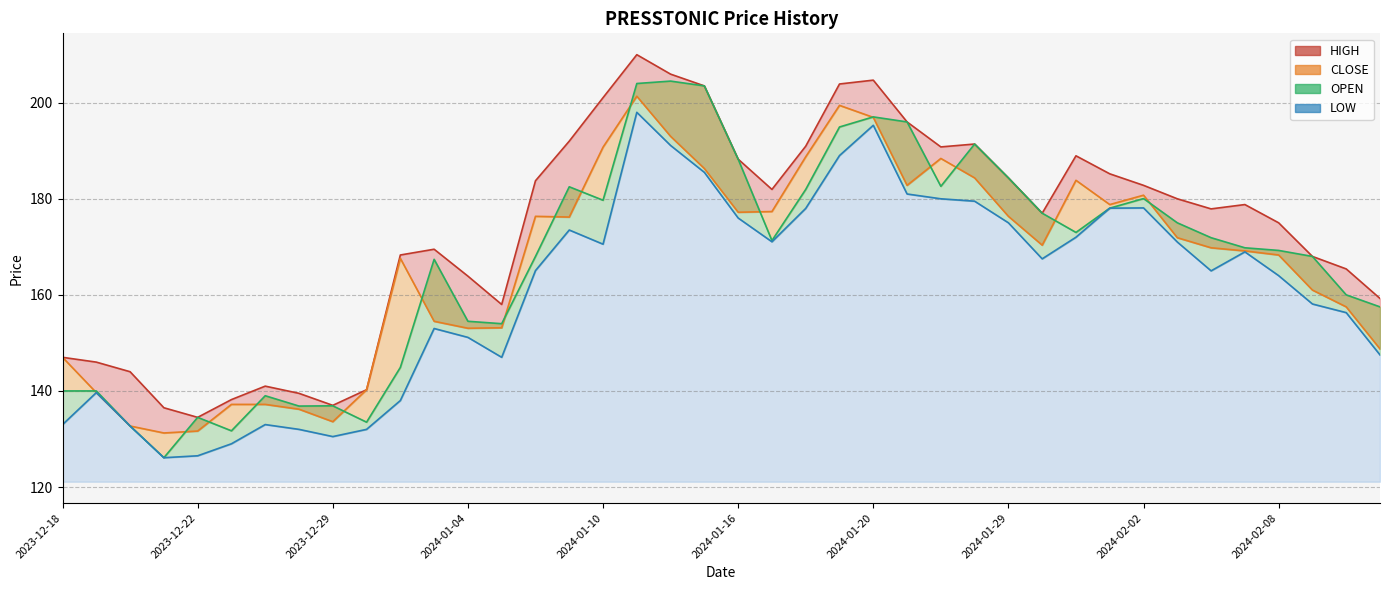

What is the smallest value displayed?

126.1